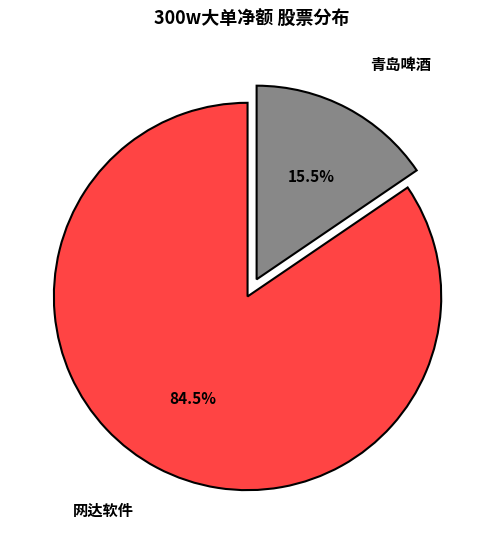

Rank the categories by value from highest to lowest.

网达软件, 青岛啤酒